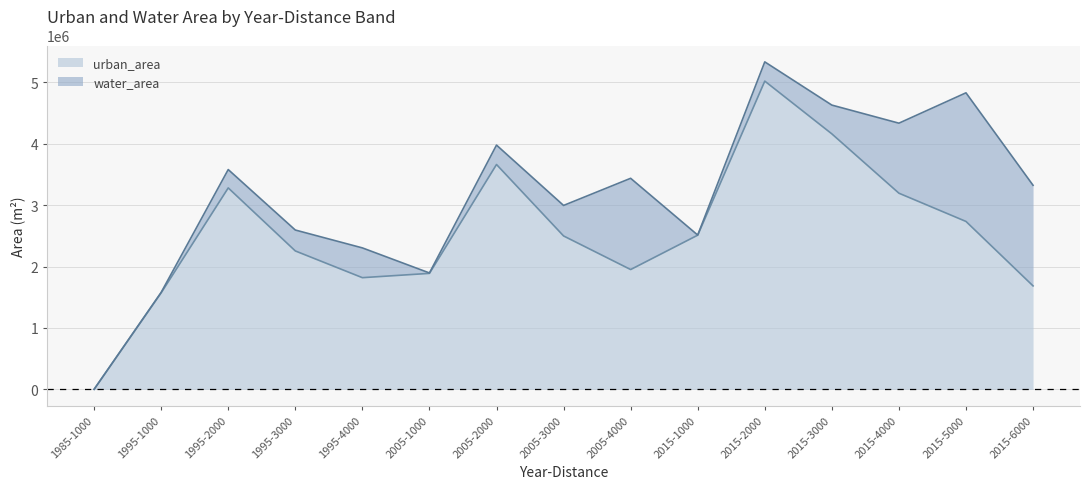

Between 1995-1000 and 1995-2000, which is larger?

1995-2000